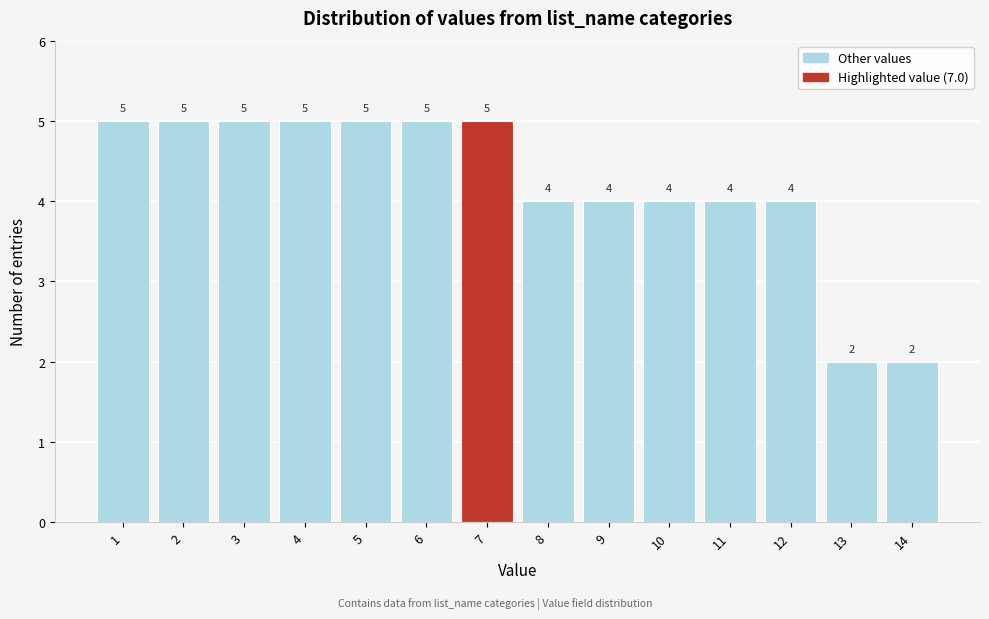

How tall is the bar that spans 3.5 to 4.5 on the x-axis?

5